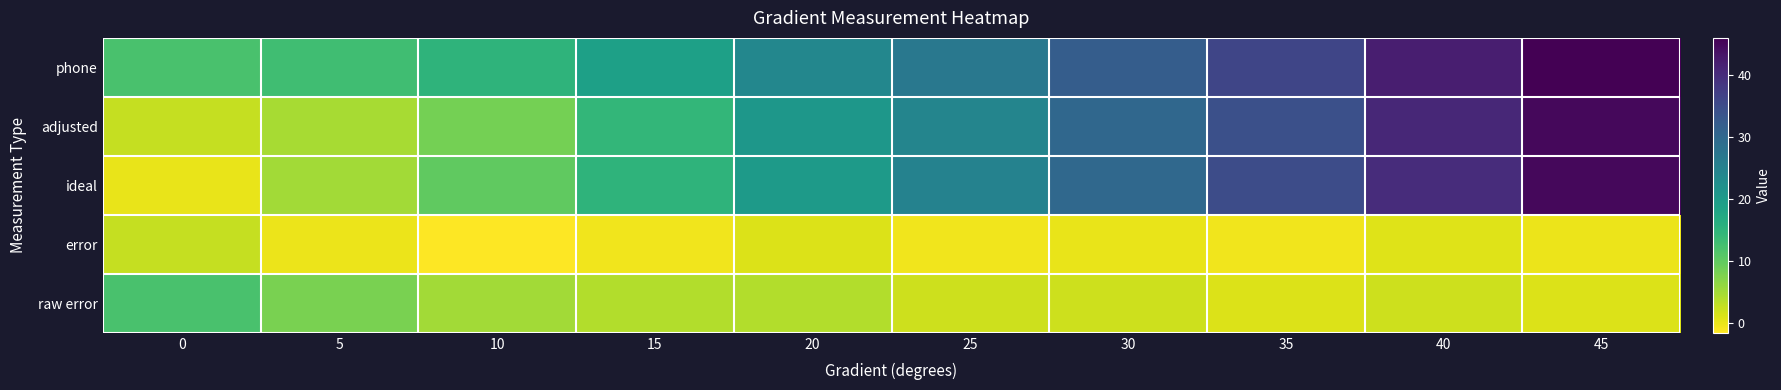

Which series has the largest total across all categories?

phone